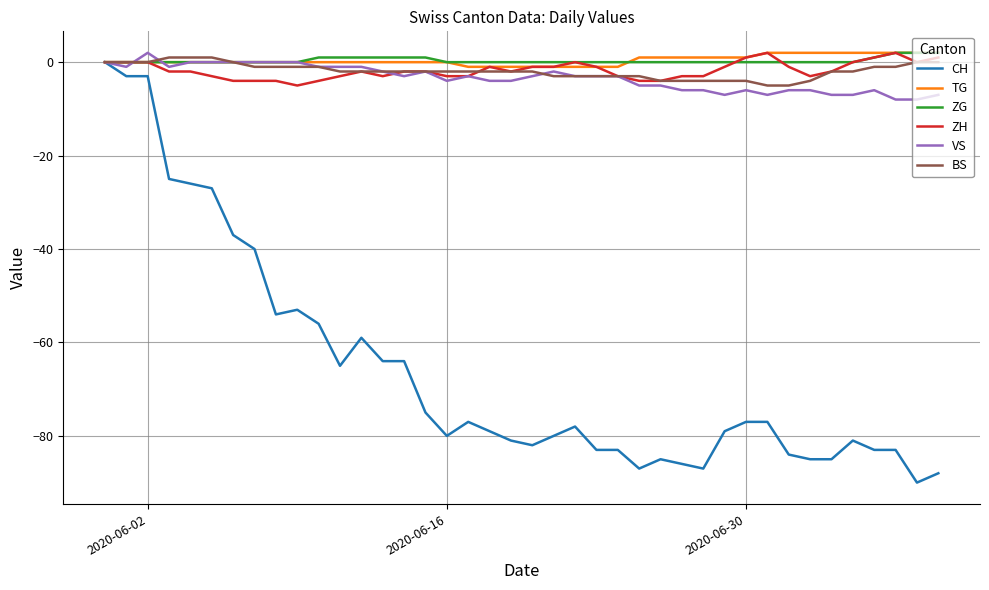

How many VS values are between -6 and -1?

25